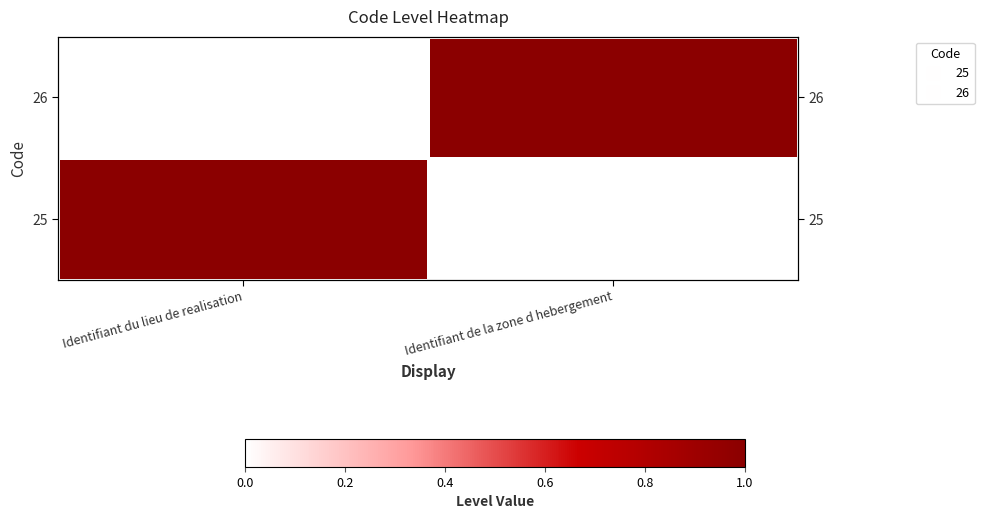

At which category is the sum across all series the highest?

Identifiant du lieu de realisation